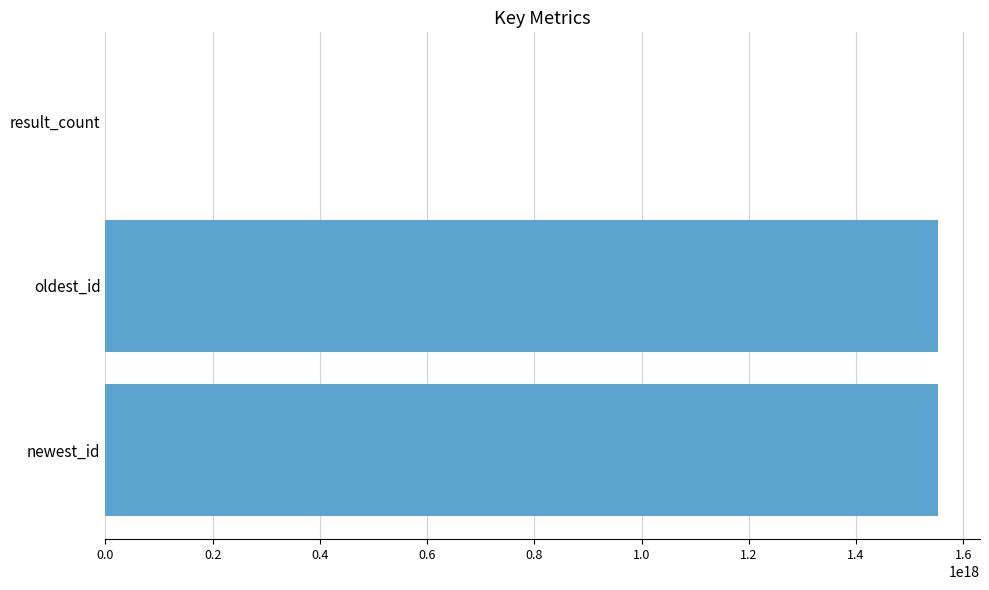

Which has a higher value, oldest_id or result_count?

oldest_id